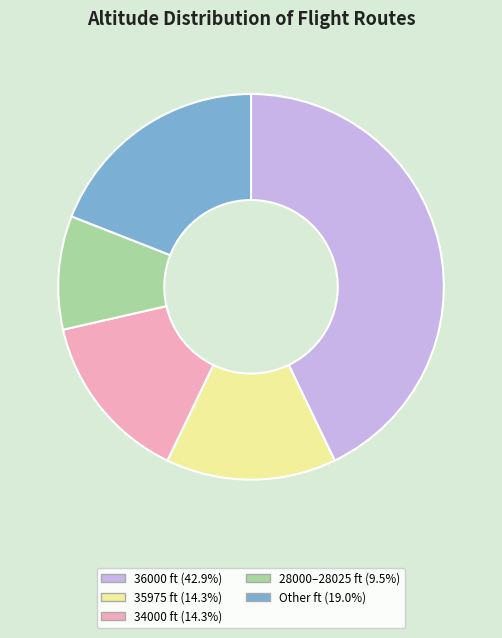

Do Other ft (19.0%) and 28000–28025 ft (9.5%) together represent more than half of the pie?

No